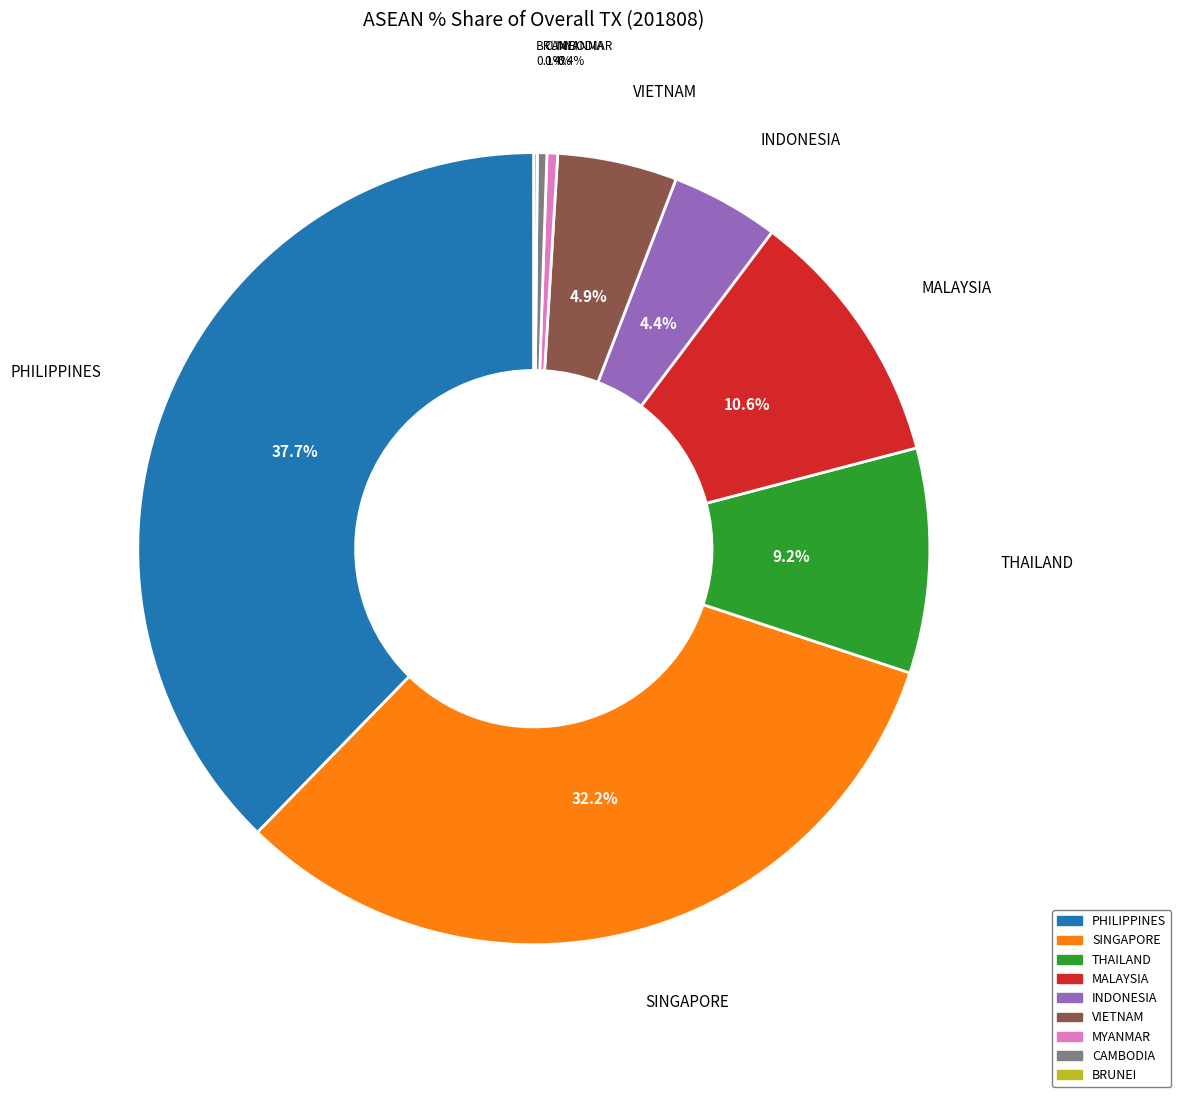

Does any single category account for the majority?

No